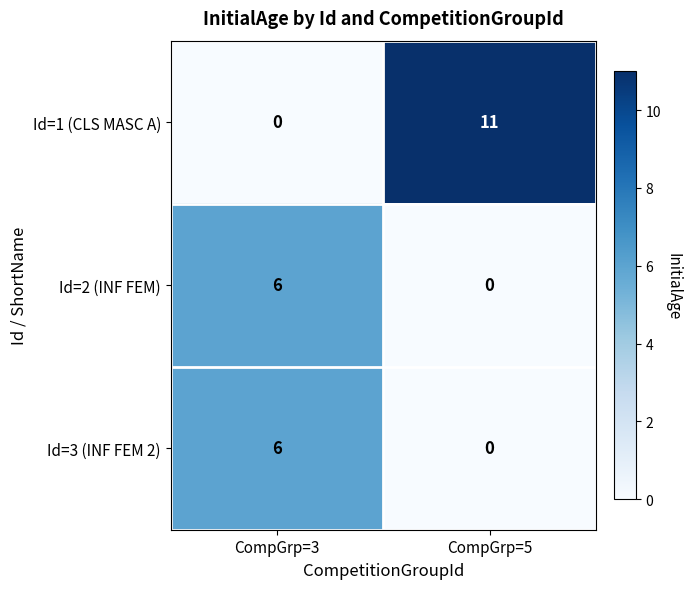

At which category is the sum across all series the highest?

CompGrp=3